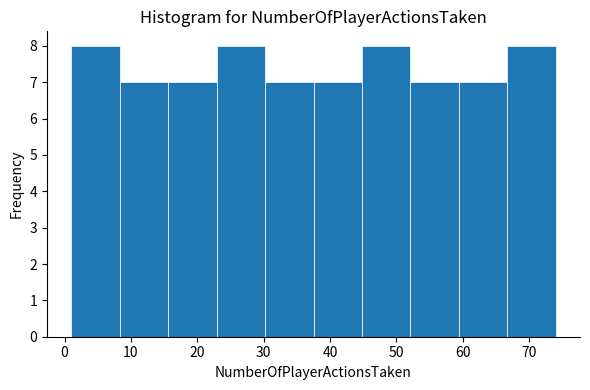

Reading left to right, transcribe this chart: for each bar, give the range it covers on the x-axis and its height. Neither the bar edges nor the heights are printed on the chart, so give them approximately, as read against the axes.

1.0 to 8.3: 8
8.3 to 15.6: 7
15.6 to 22.9: 7
22.9 to 30.2: 8
30.2 to 37.5: 7
37.5 to 44.8: 7
44.8 to 52.1: 8
52.1 to 59.4: 7
59.4 to 66.7: 7
66.7 to 74.0: 8